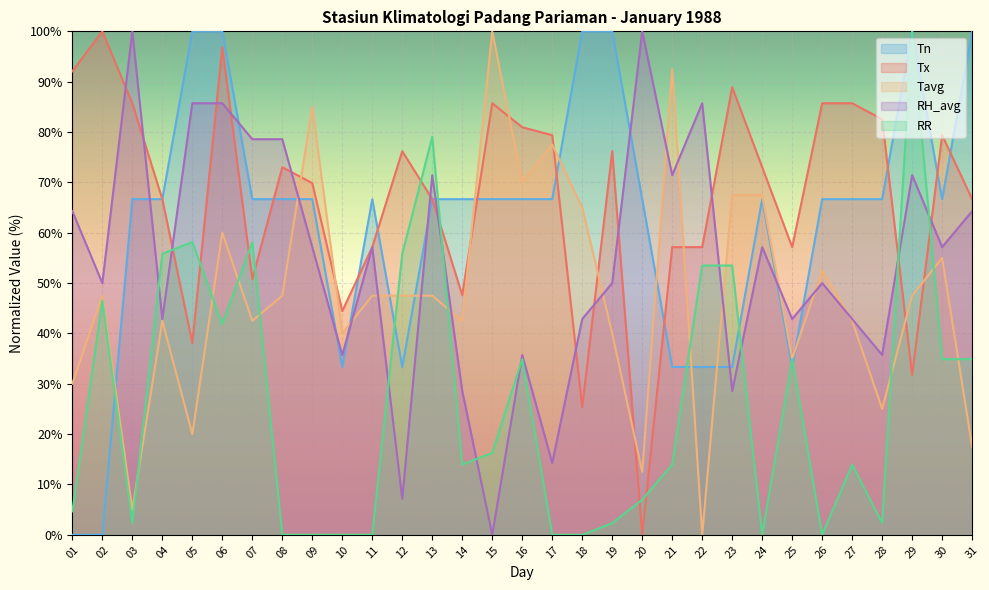

At which label does Tx reach its peak?

02